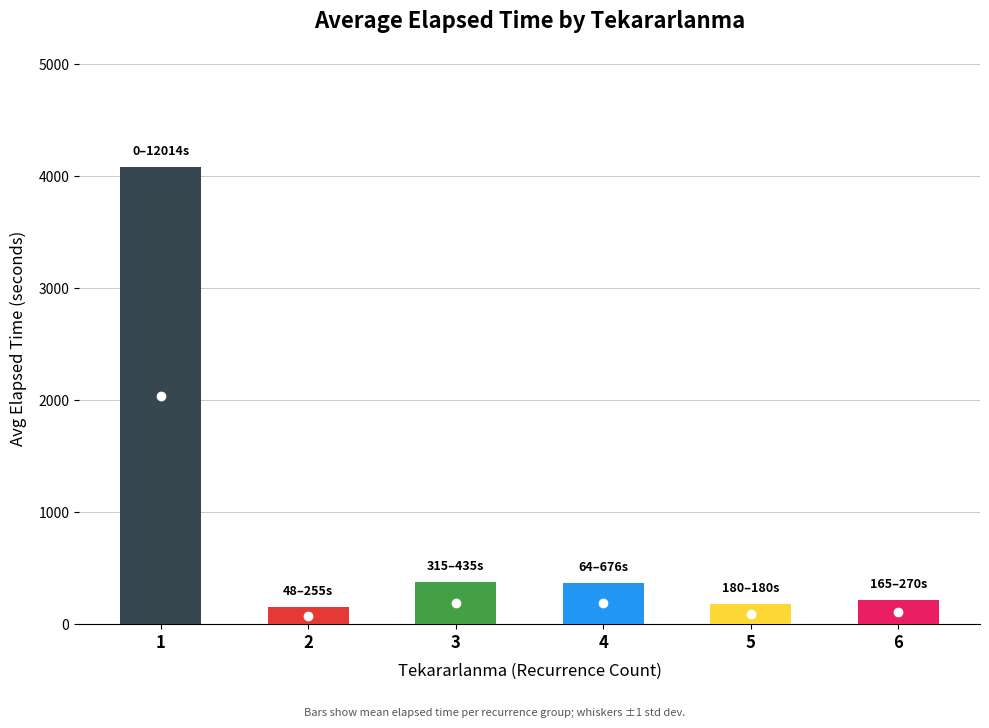

What is the minimum value shown in the chart?

151.7